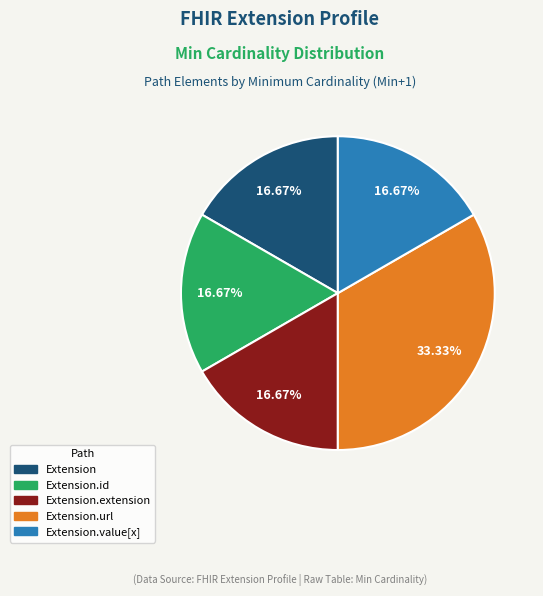

How many slices are in this pie chart?

5